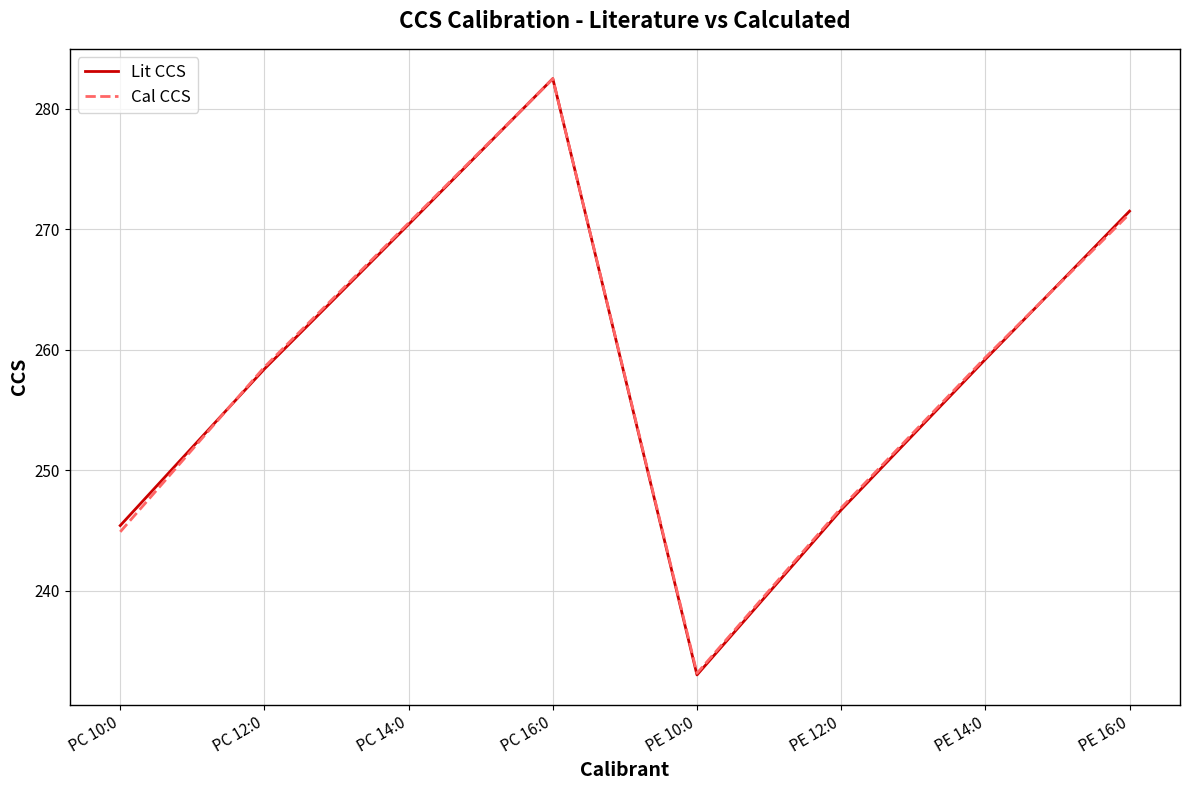

Which series has the widest spread of values?

Lit CCS